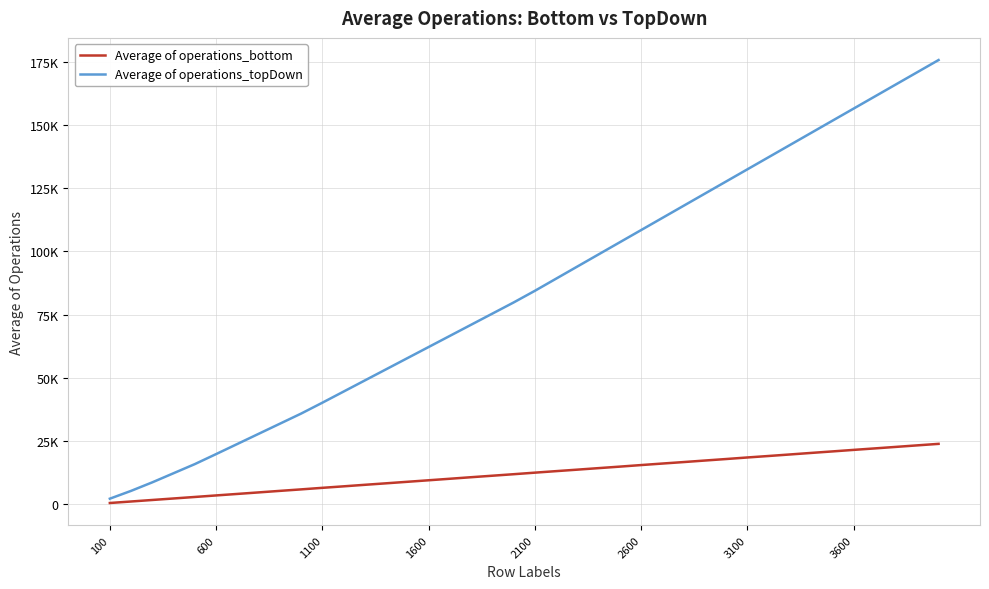

Does the chart display data point markers on the line(s)?

No